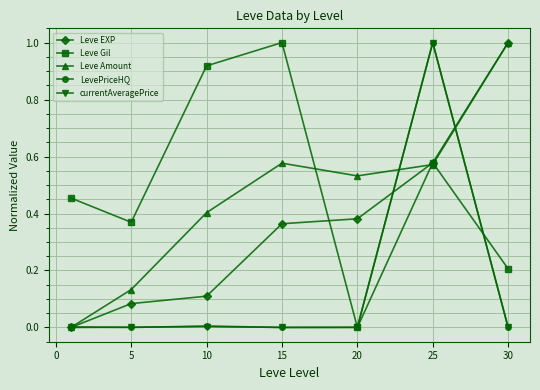

How many interior local valleys does the Leve Gil series have?

2